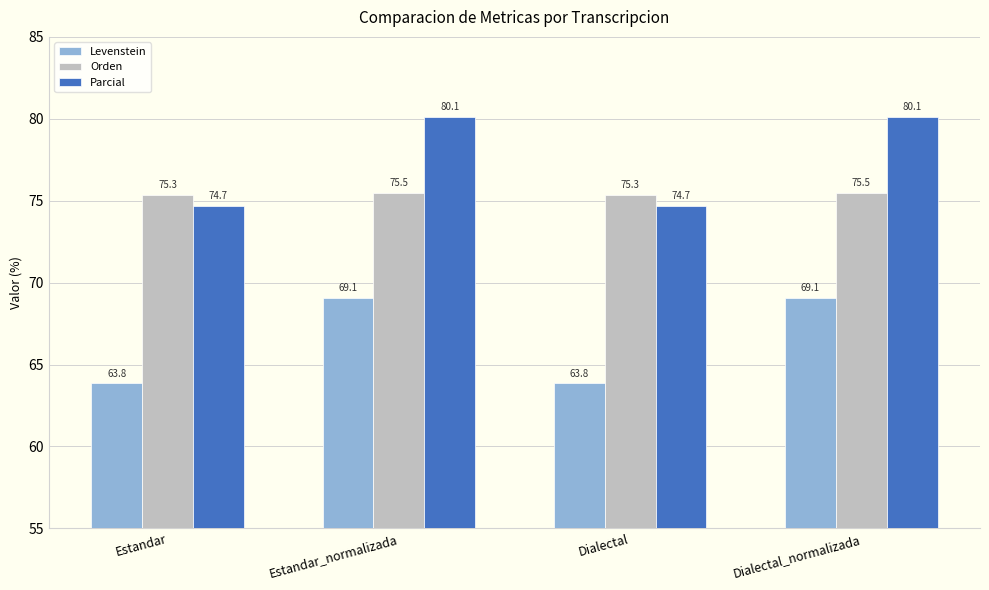

What is the approximate value of Parcial at Estandar?

74.7